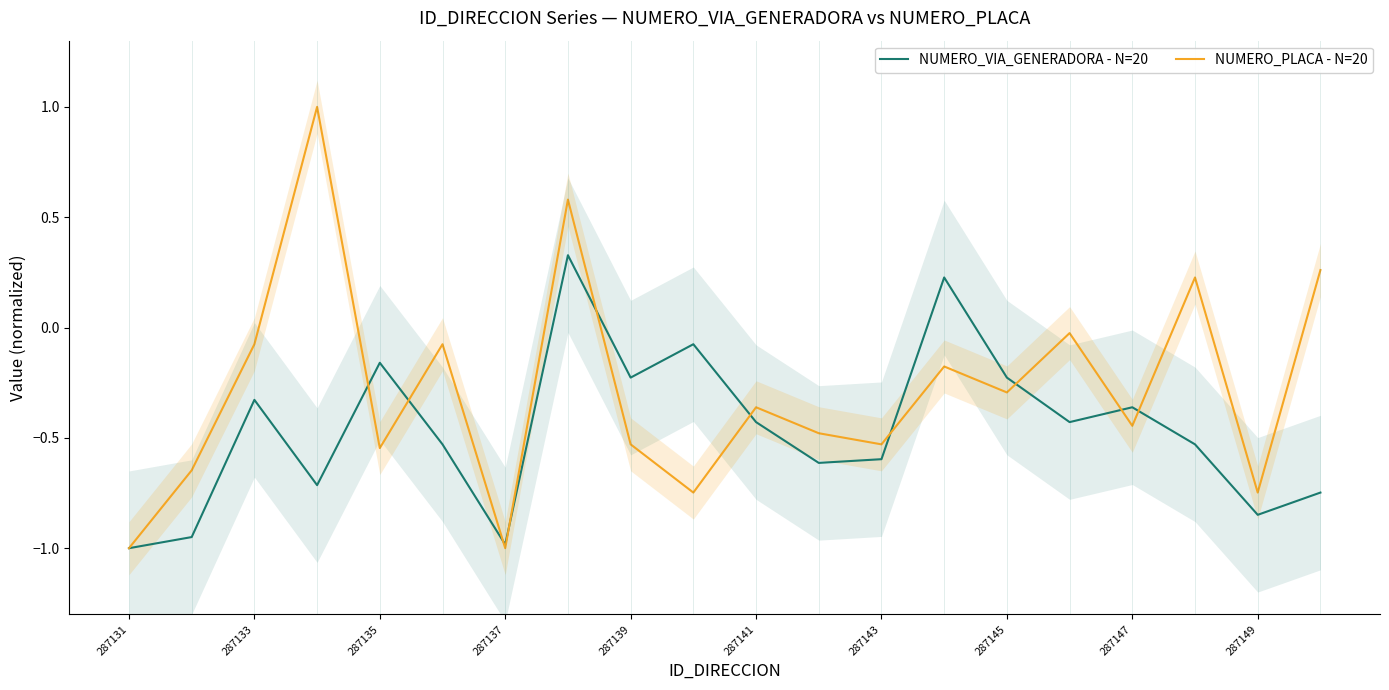

True or false: NUMERO_PLACA - N=20 has more than 0 points higher than both neighbors.

True